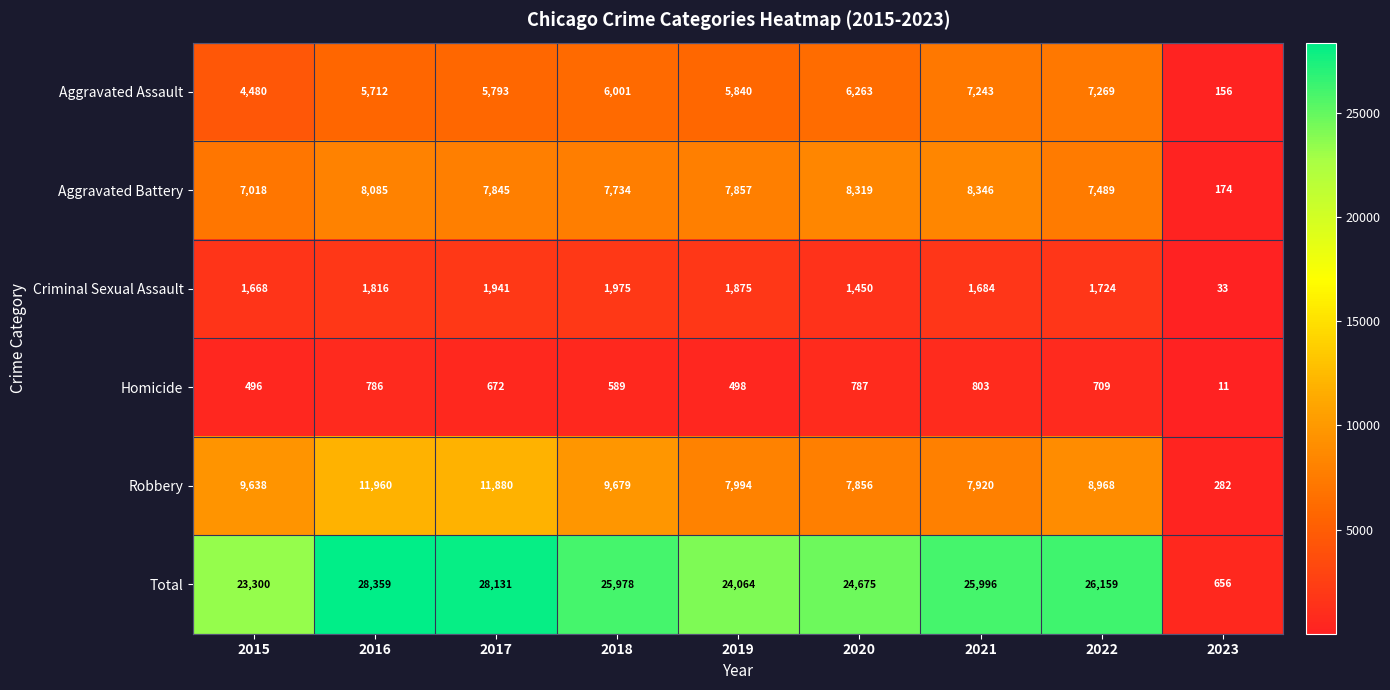

Rank the series by their maximum value, from lowest to highest.

Homicide, Criminal Sexual Assault, Aggravated Assault, Aggravated Battery, Robbery, Total